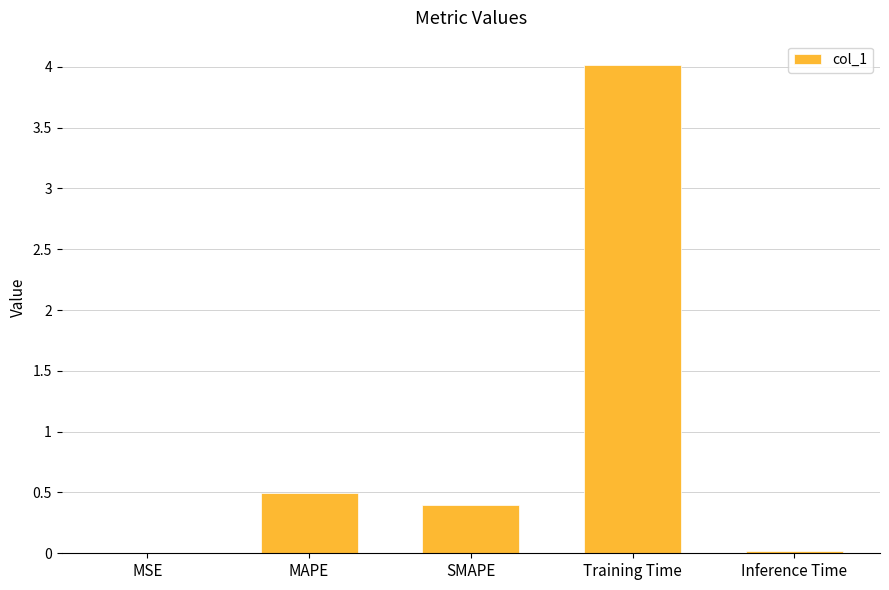

What is the sum of all values?

4.9